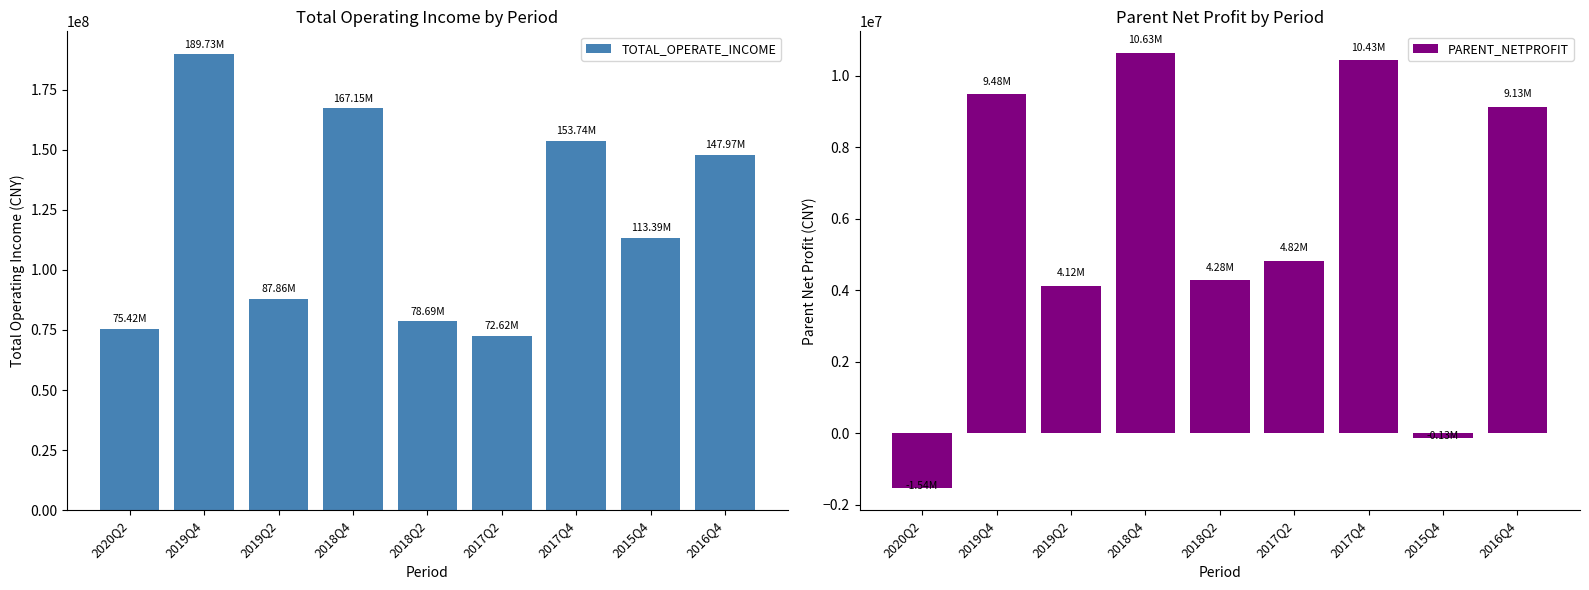

What is the label of the 6th bar from the right?

2018Q4